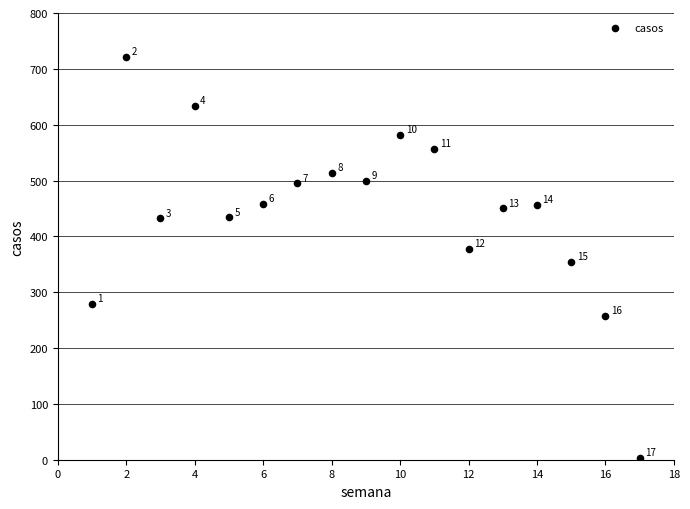

What is the range of X values (max minus min)?

16